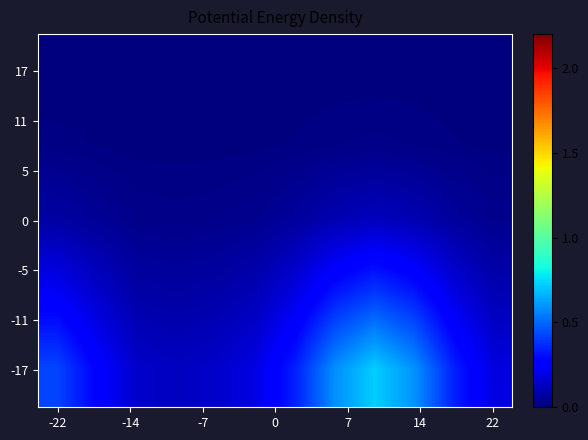

Which series has the largest range (max minus min)?

-17